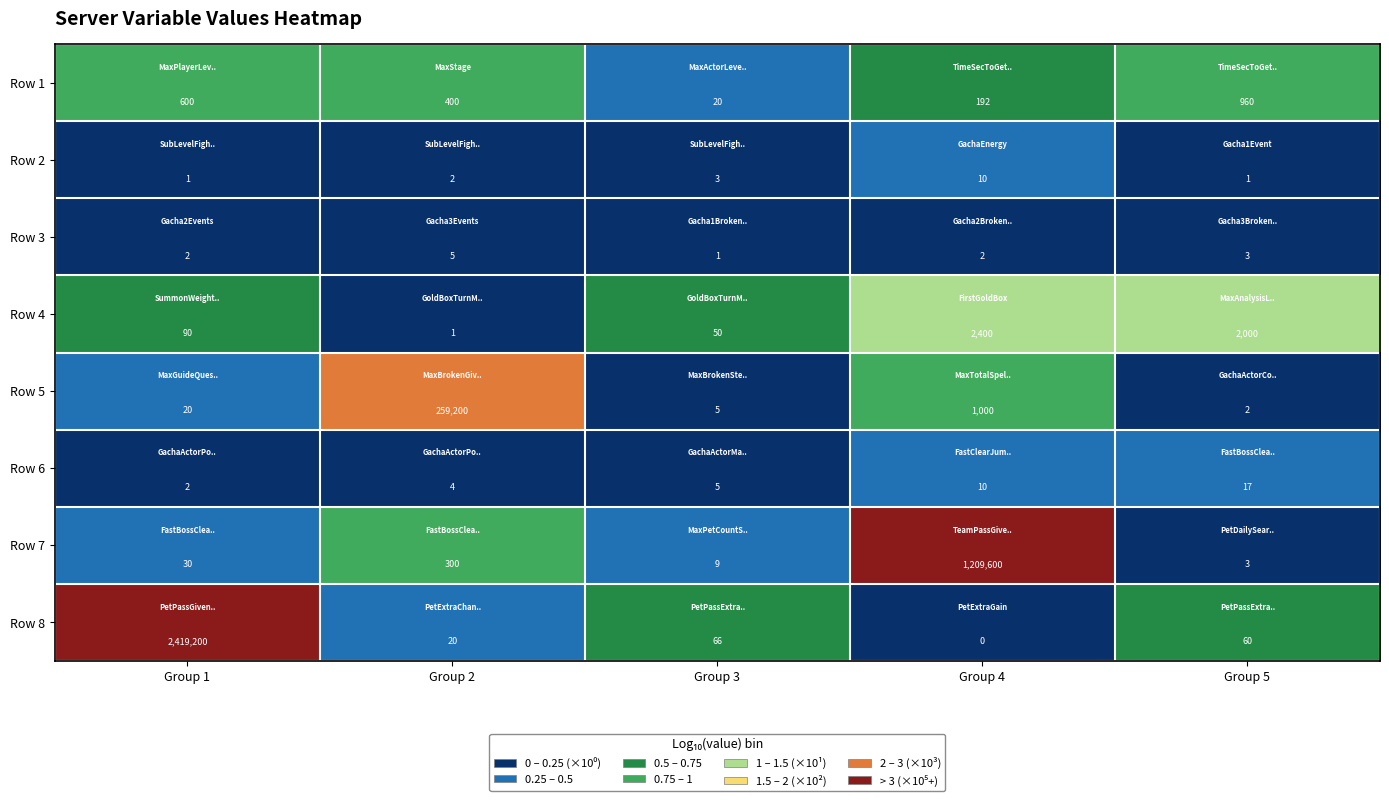

What is the sum of the Row 5 values at Group 2 and Group 3?

259205